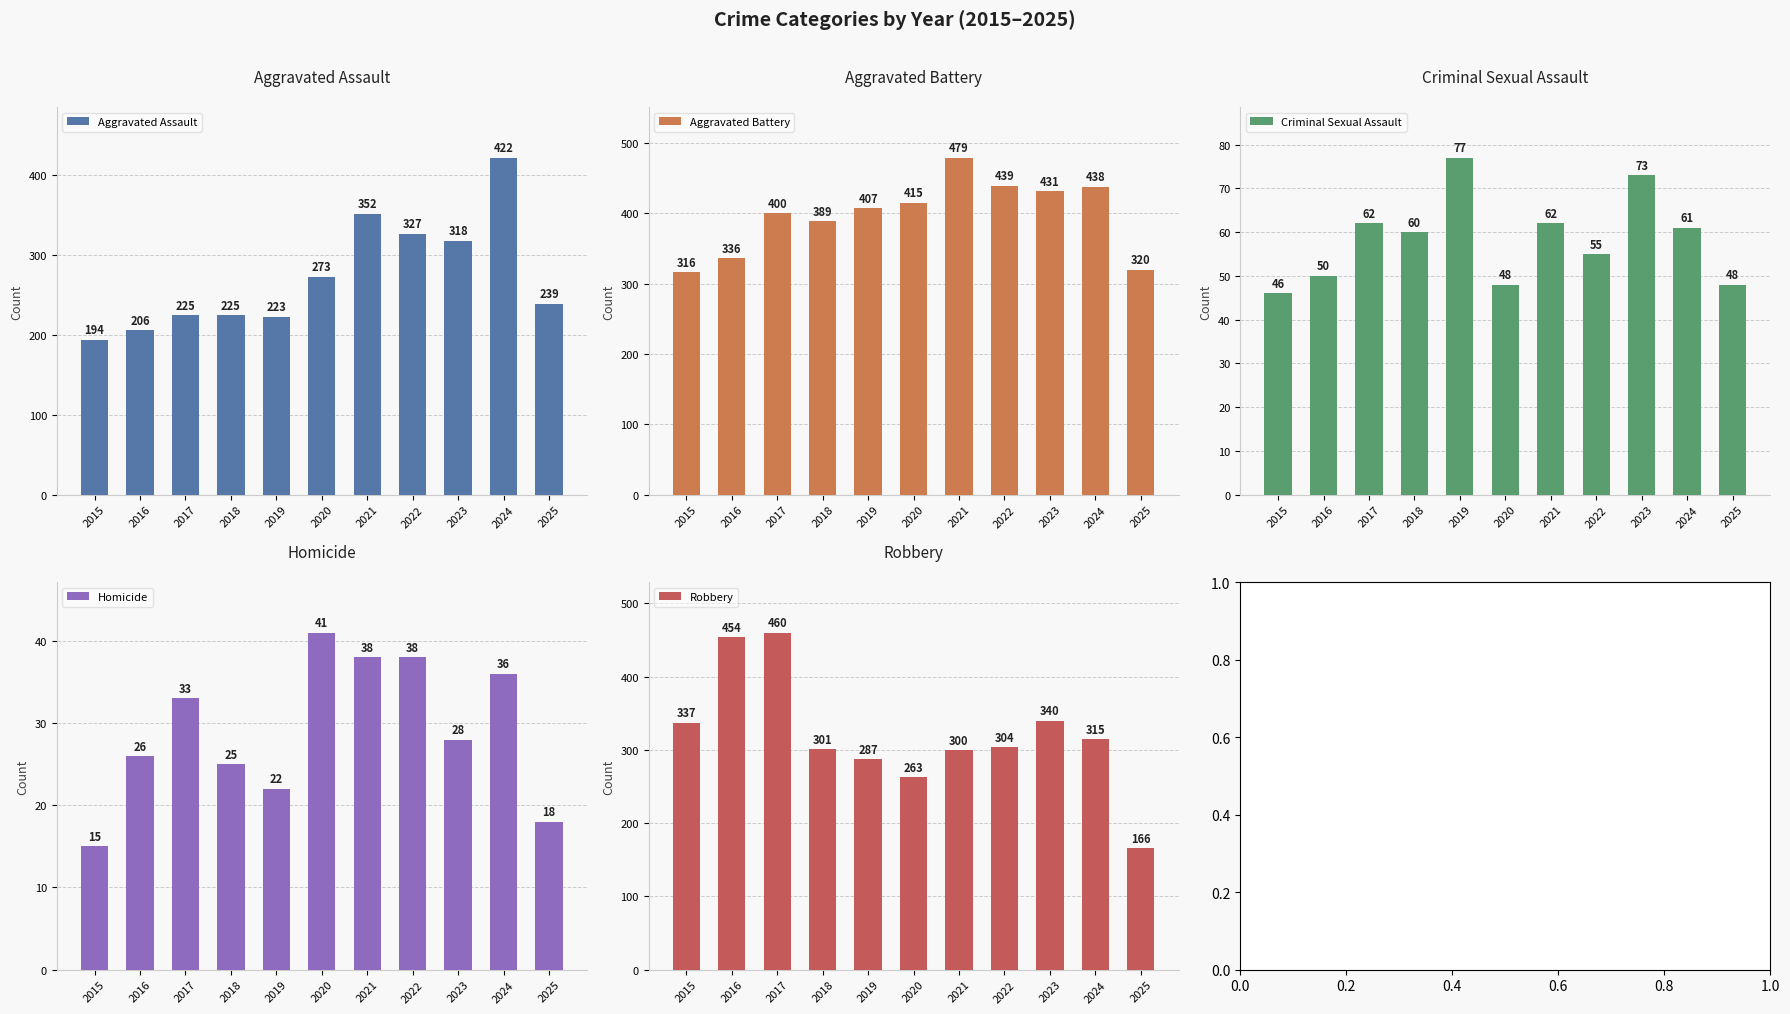

How many data points in Criminal Sexual Assault are less than 60?

5